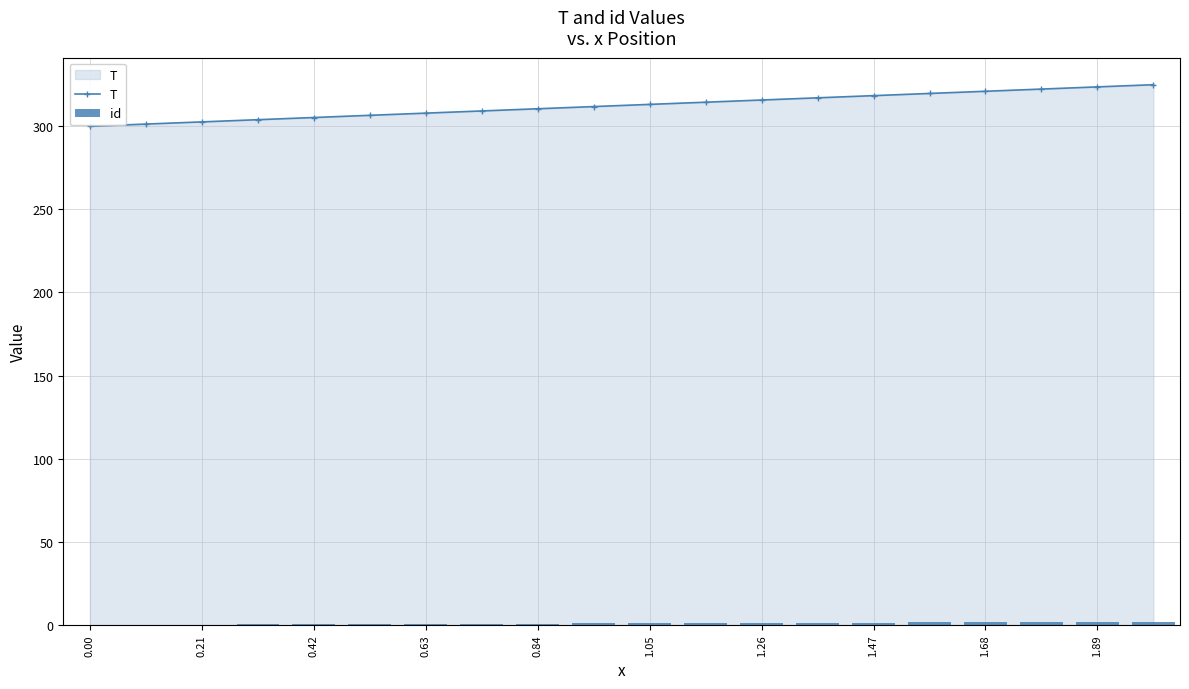

The value of T at 0.84 is 550.2. True or false?

False